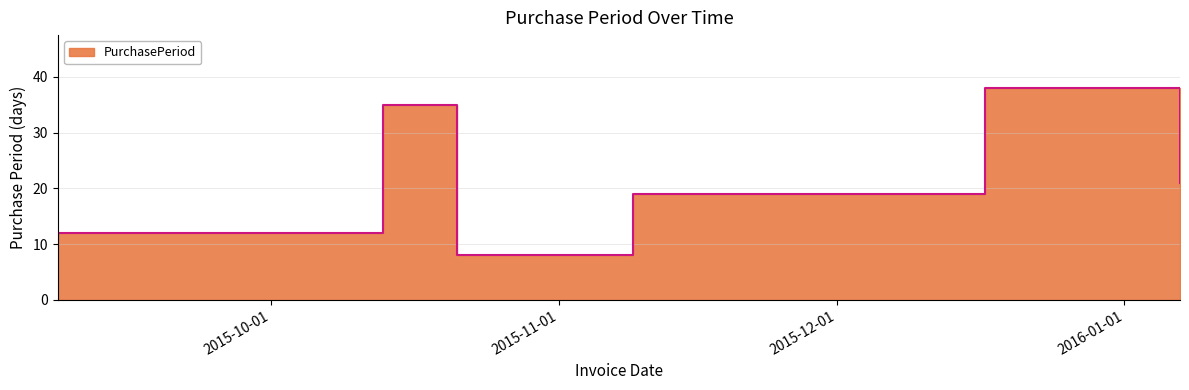

Between 2015-11-09 and 2015-10-21, which is larger?

2015-11-09